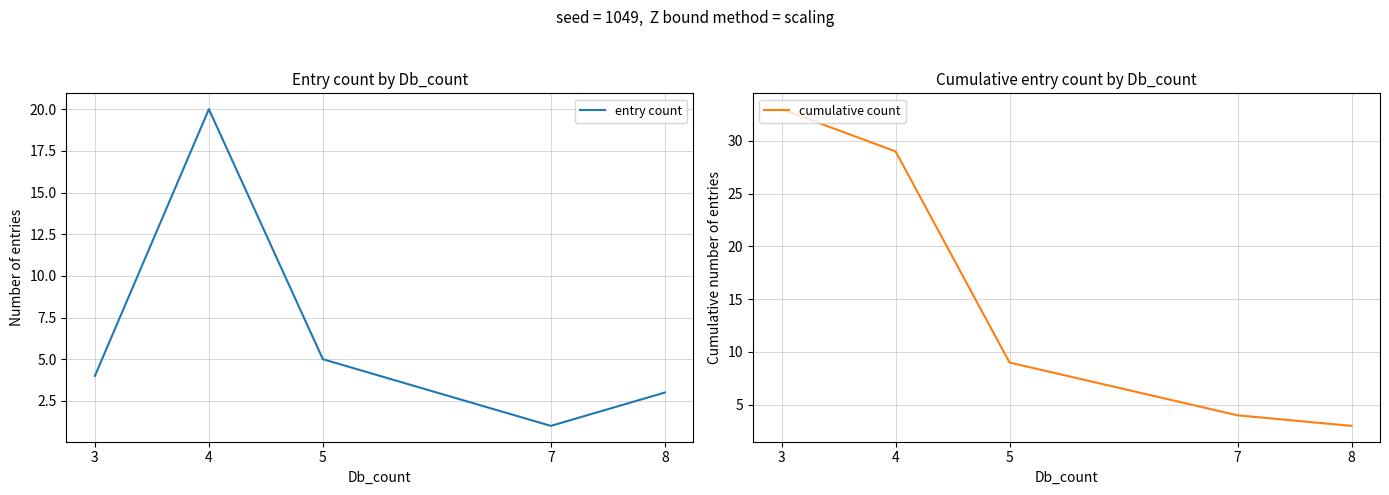

Which category has the highest value across all series?

3